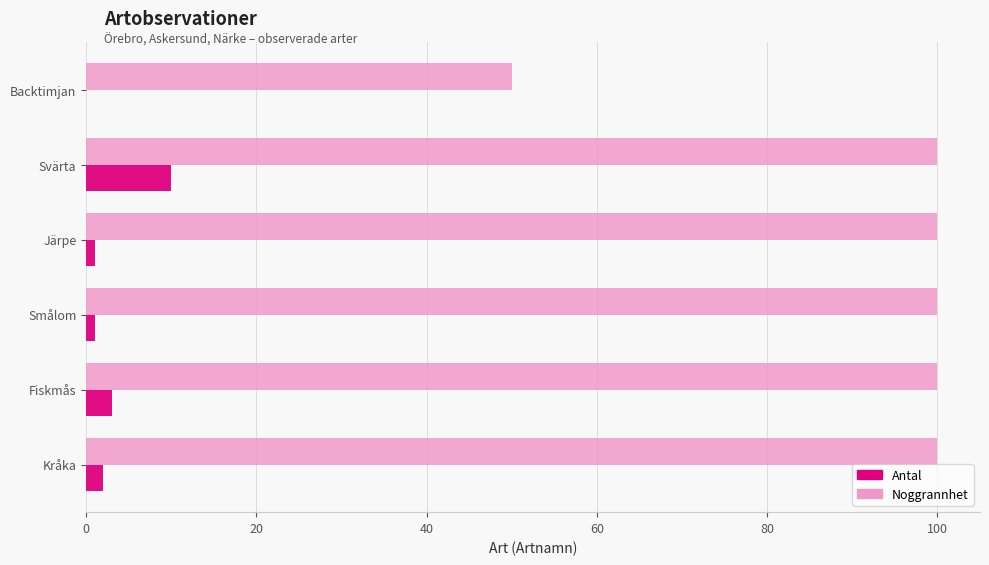

The Antal series shows 10 at Svärta. True or false?

True